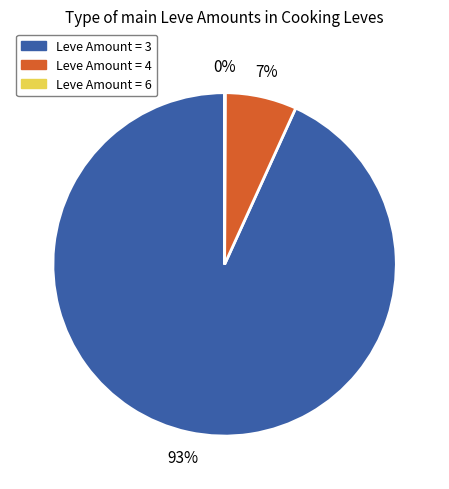

To the nearest percent, what is the difference between the largest and smallest slice percentages?

93%